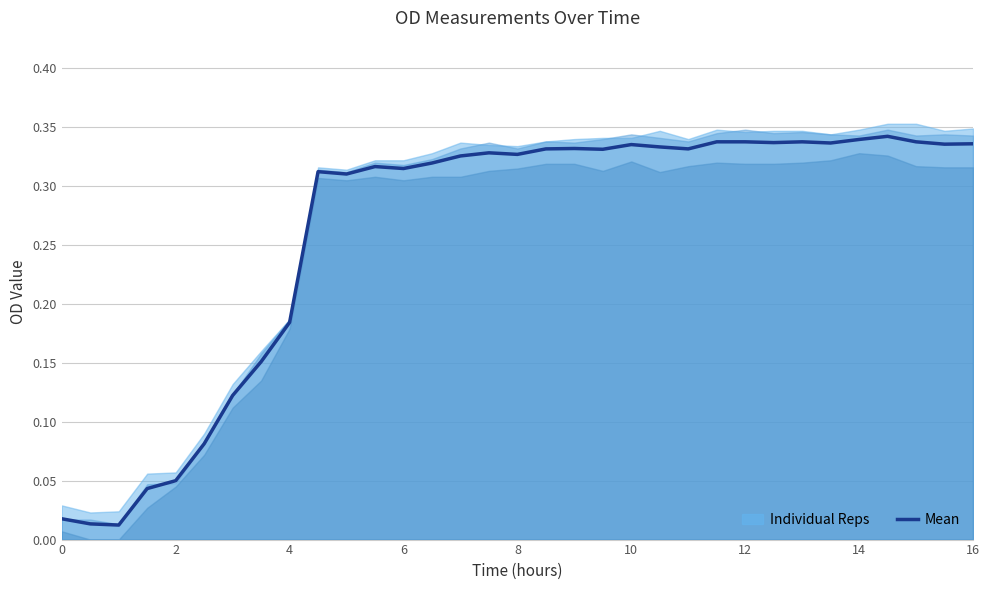

What is the maximum value shown in the chart?

0.3